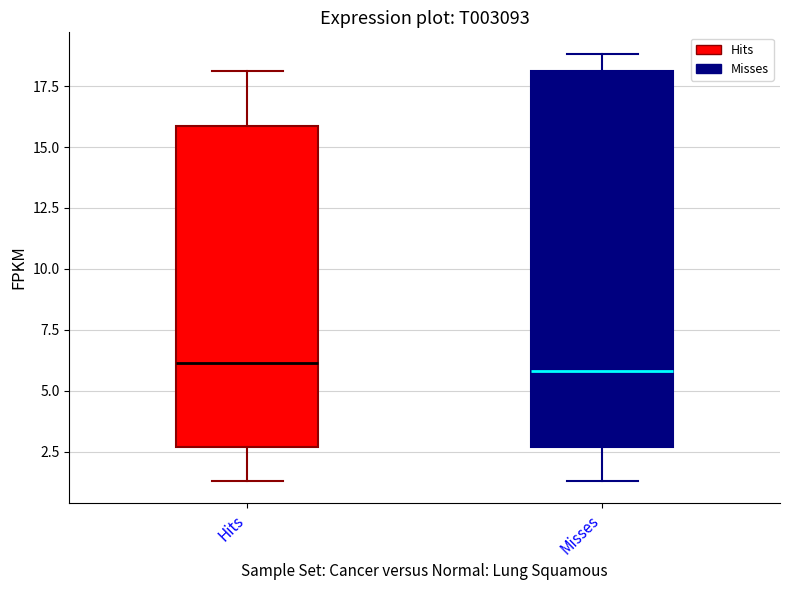

Reading left to right, read every box against the y-axis: the position of its median line, the range the box covers, and the ends of its whiskers. The values are not printed on the chart, so give them approximately, as read against the axis.

Hits: median 6.0, box 2.5 to 16.0, whiskers 1.5 to 18.0
Misses: median 6.0, box 2.5 to 18.0, whiskers 1.5 to 19.0